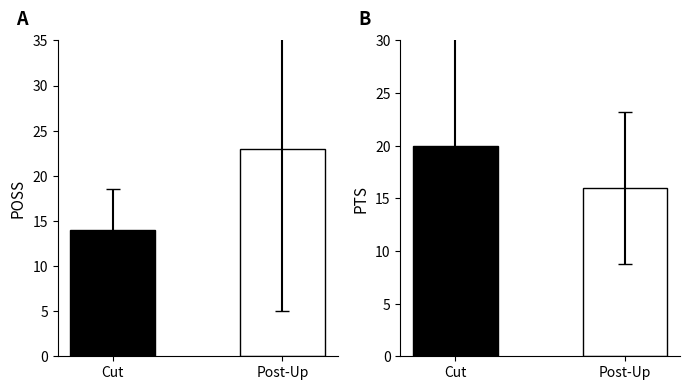

Which series has the largest total across all categories?

PTS